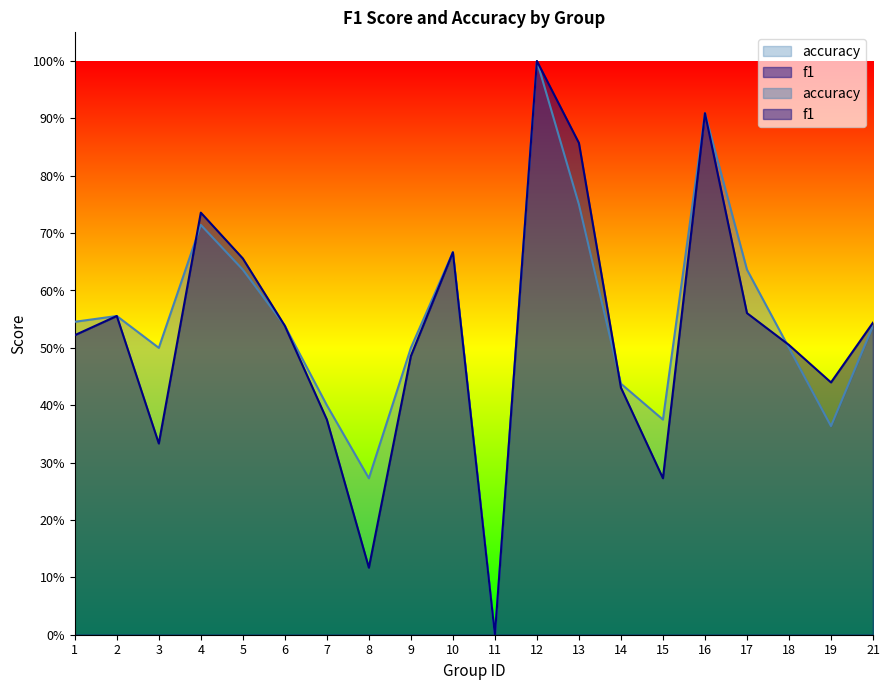

At which label does accuracy reach its peak?

12